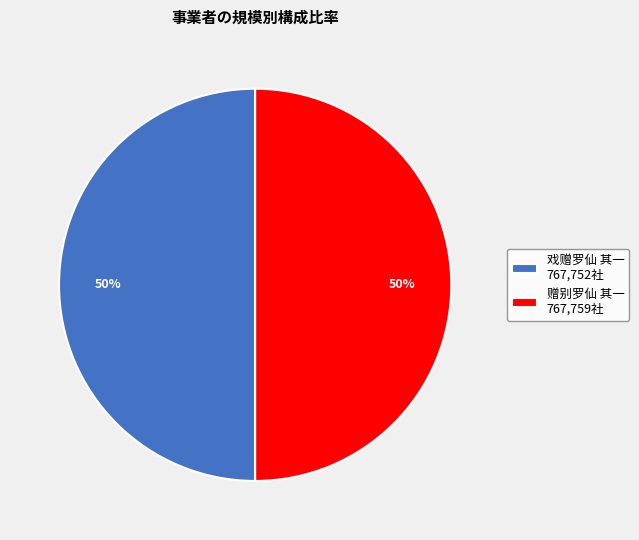

To the nearest percent, what percentage of the pie is 赠别罗仙 其一?

50%